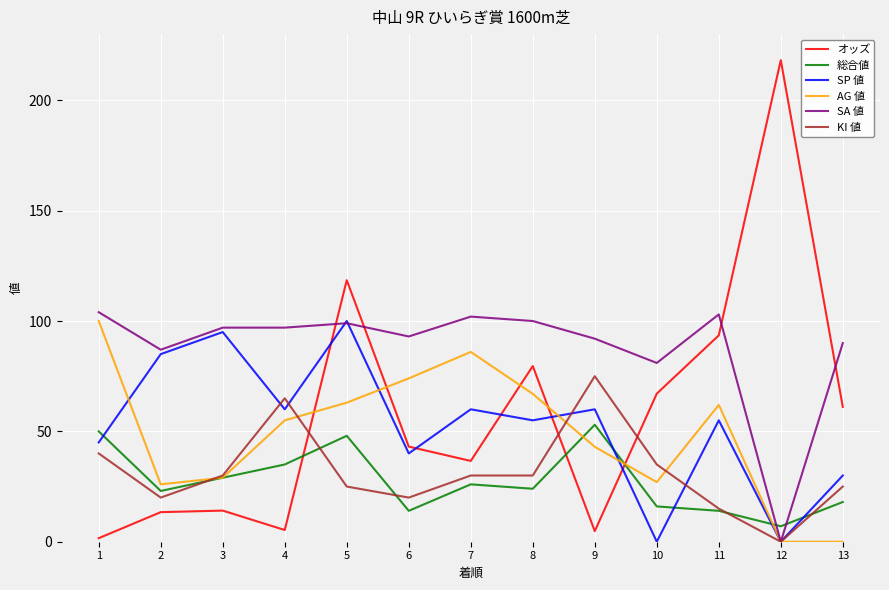

After their last crossing, which series has the higher values: 総合値 or KI 値?

KI 値